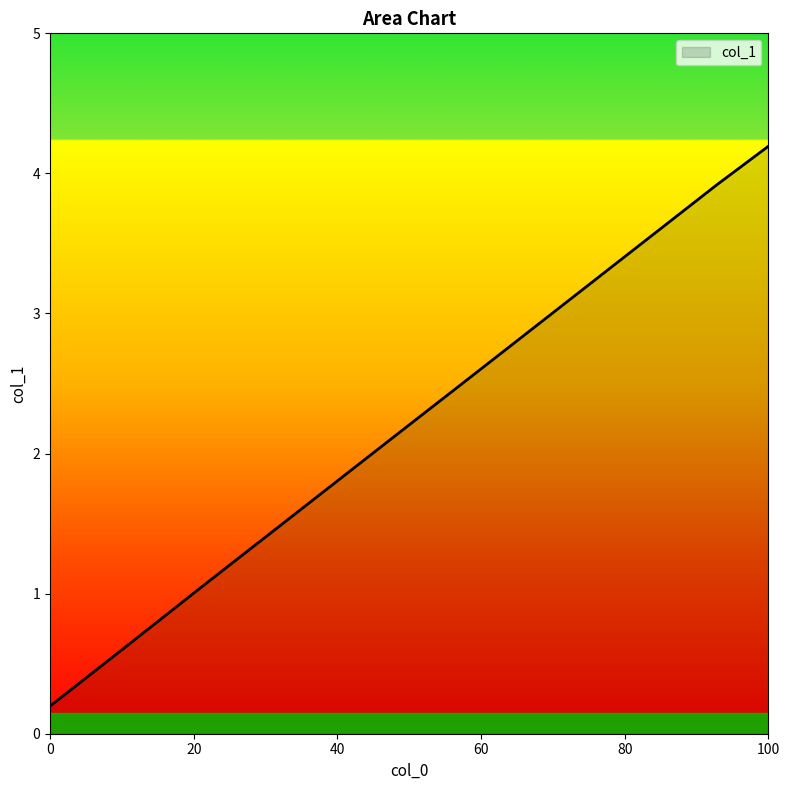

What is the difference between the maximum and minimum values?

4.0